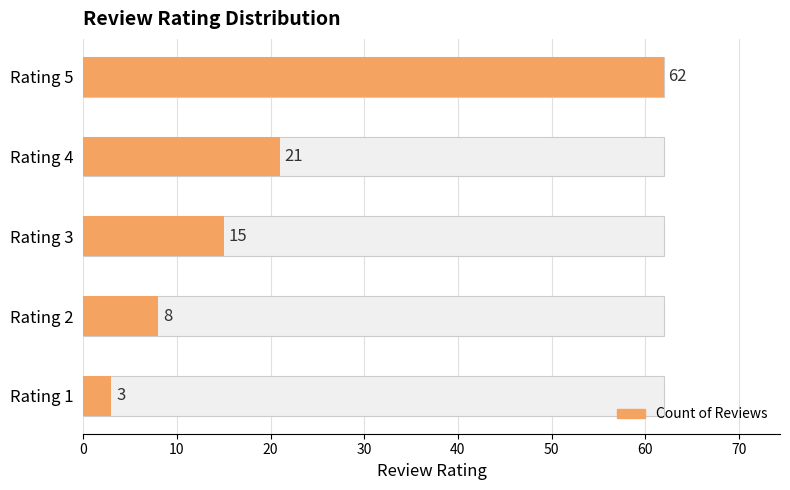

Reading left to right, transcribe all the data shown in this chart.

3	8	15	21	62